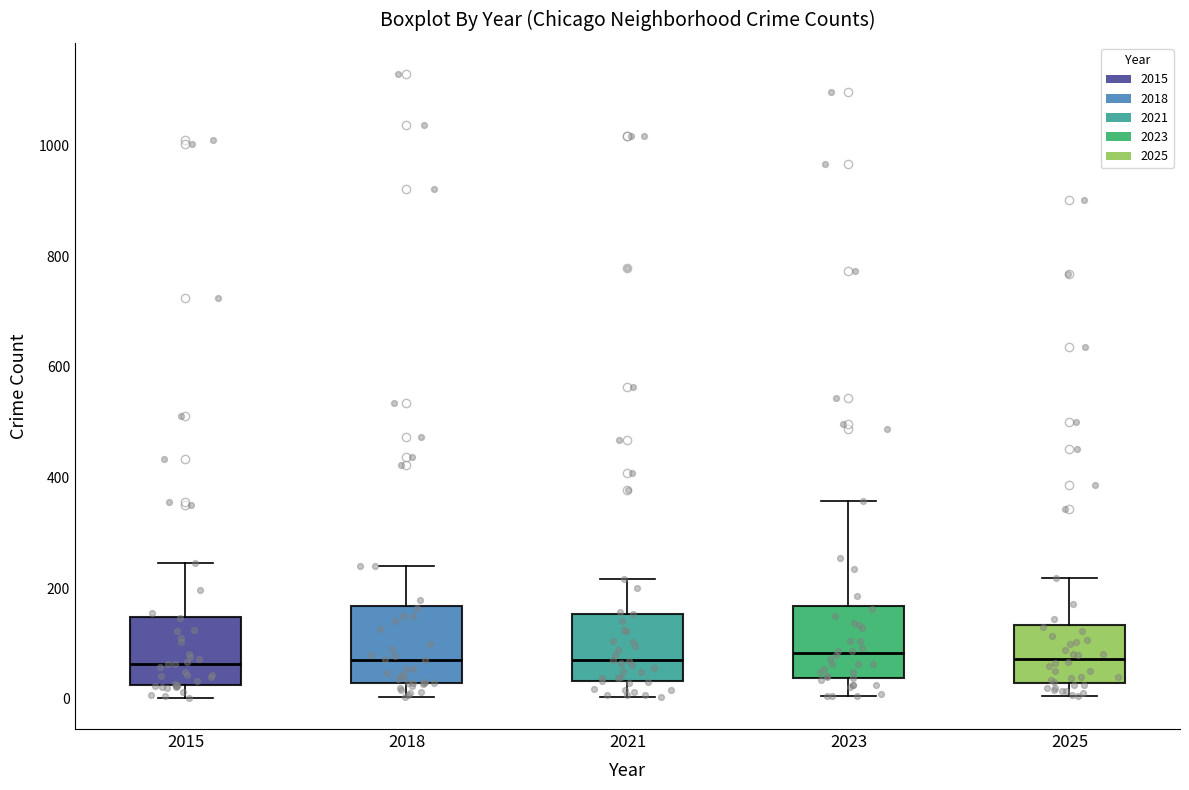

Where does the upper whisker of the box at x = 2018 end on the y-axis? The values are not printed on the chart, so give them approximately, as read against the axis.

240